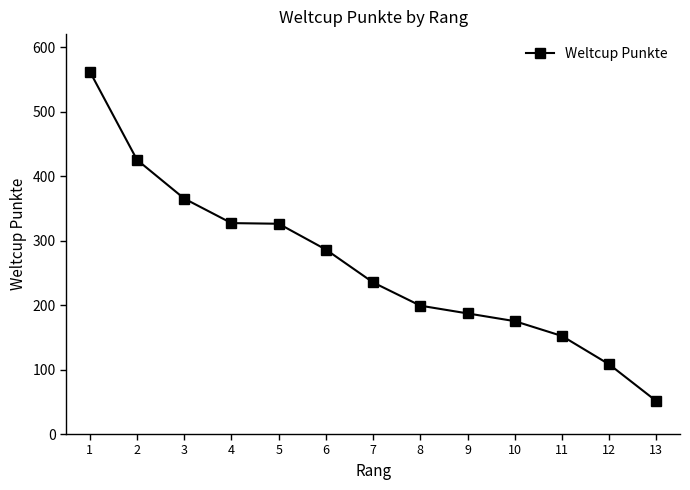

What is the value of the 8th point from the left?

199